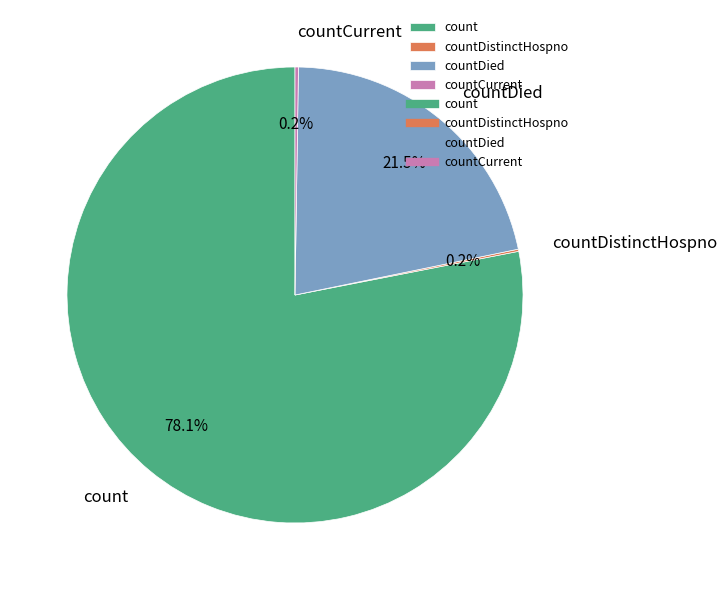

Is there any slice that represents more than half of the pie?

Yes